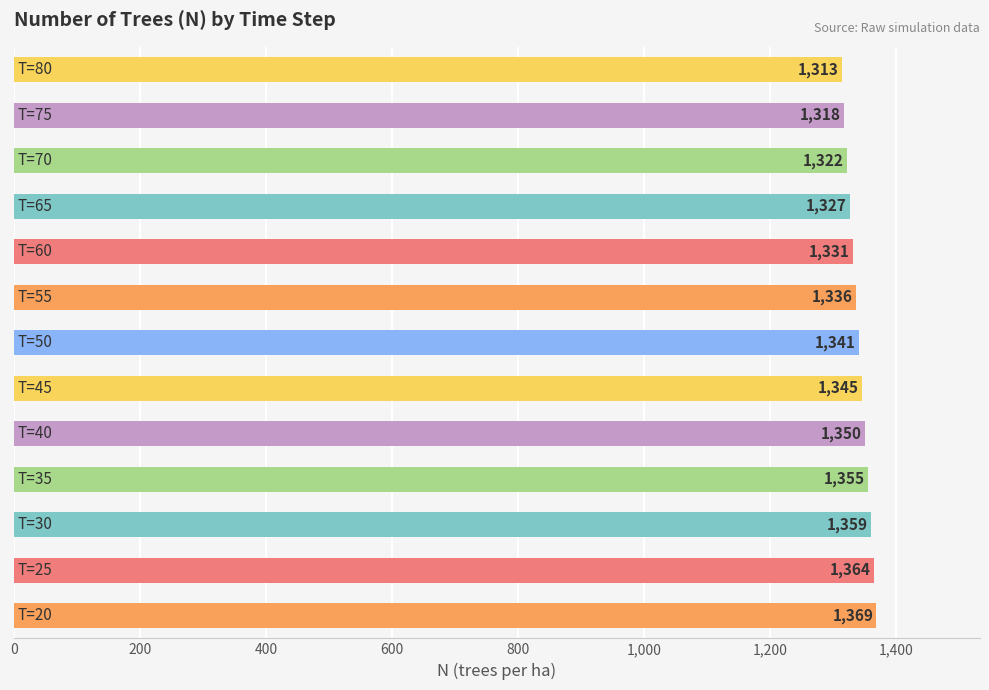

Are the bars grouped side by side (vs. stacked)?

No